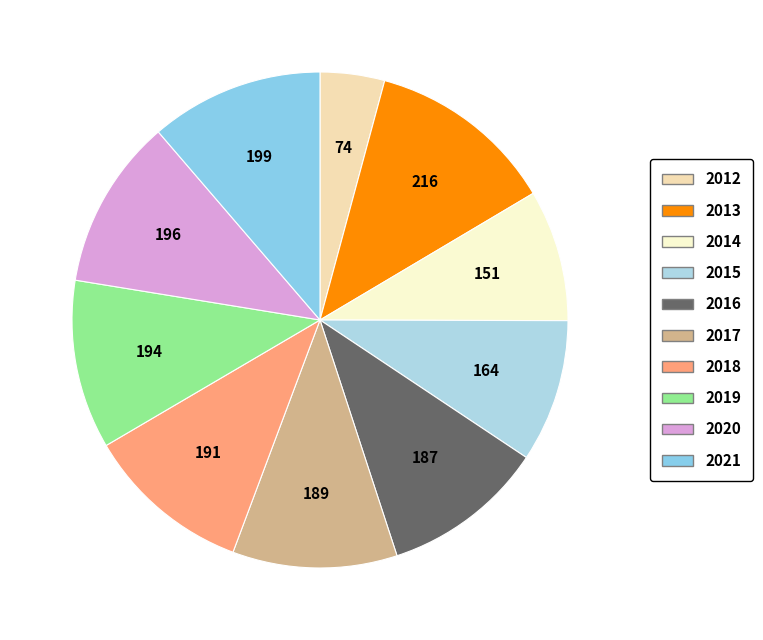

How many slices are in this pie chart?

10